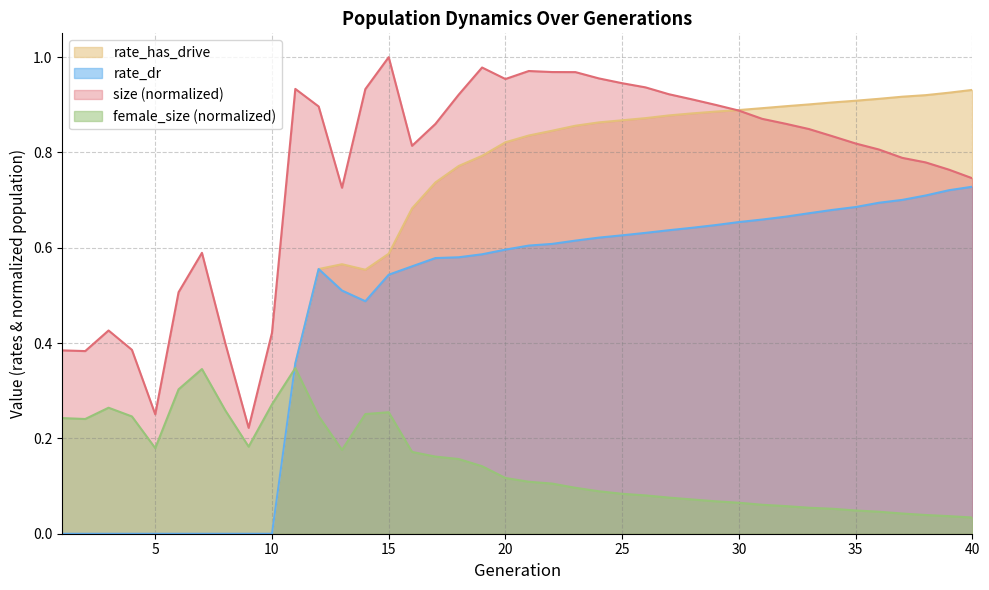

What is the total value across all series at 21?

2.5